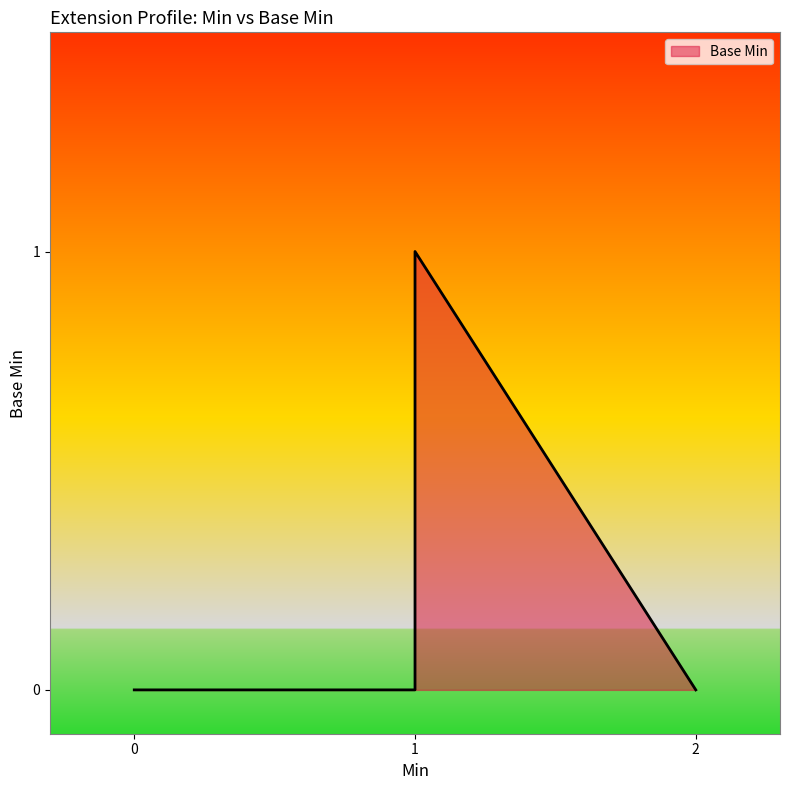

What is the approximate value at 1?

1